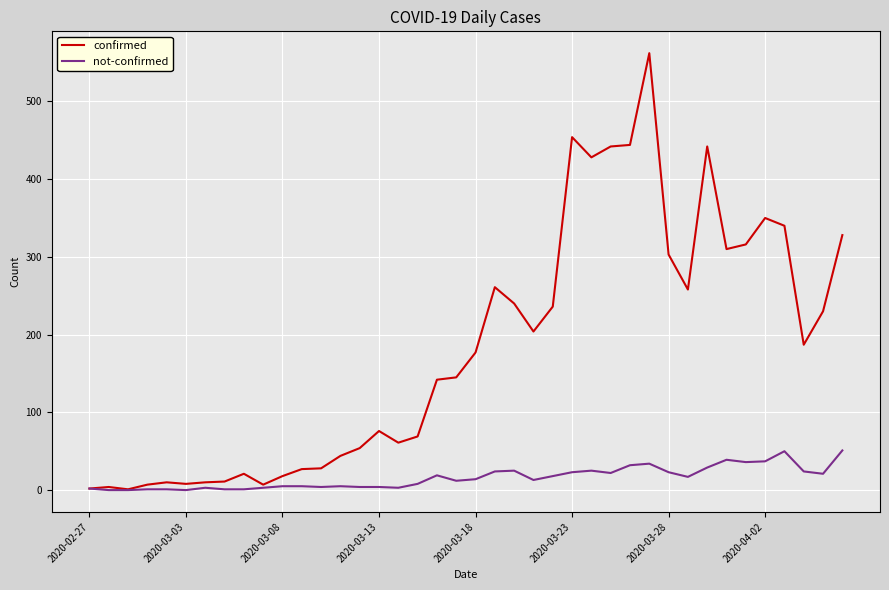

Which series has the widest spread of values?

confirmed